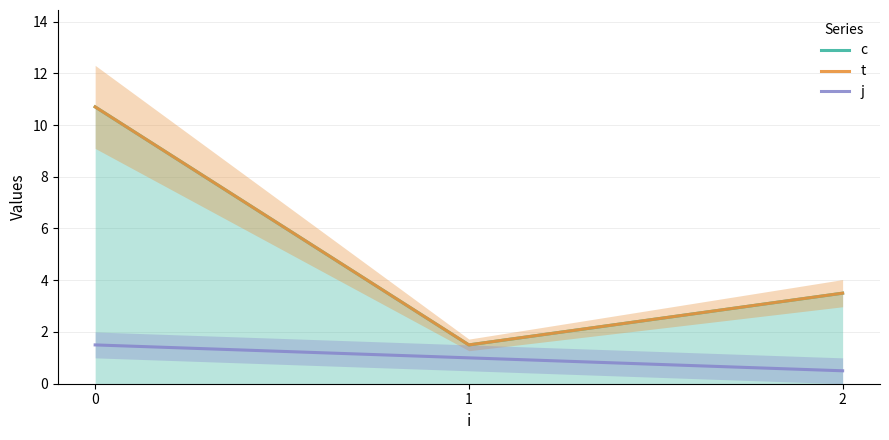

What value does the j series have at 0?

1.5